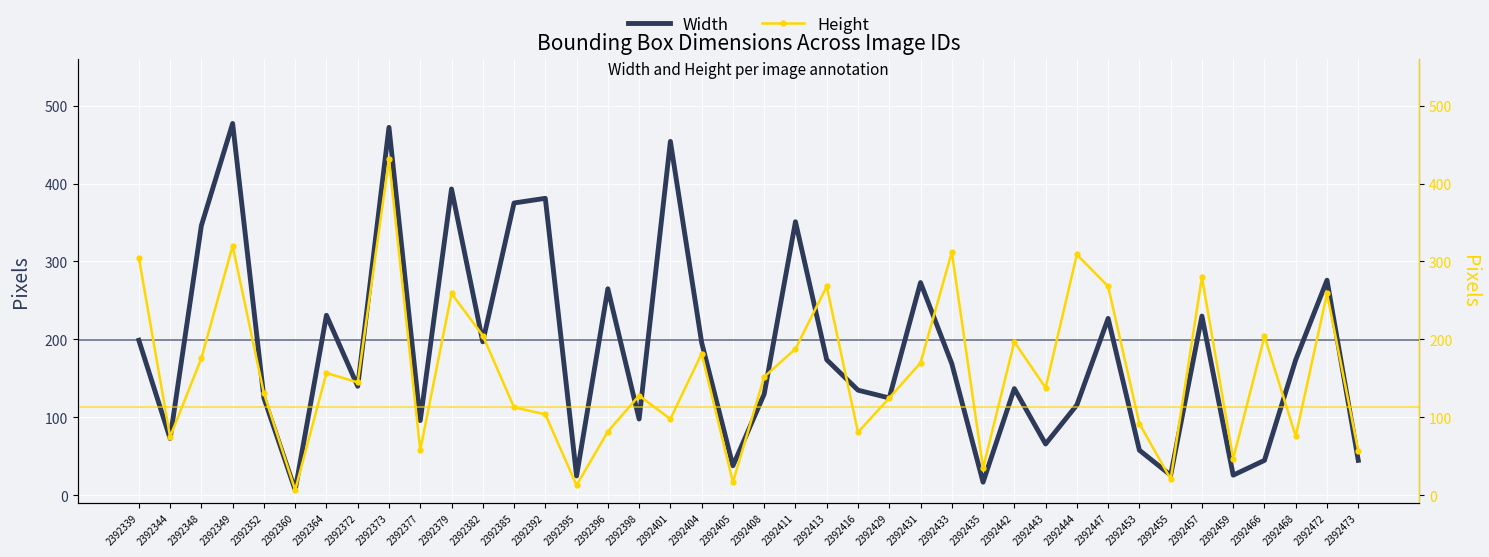

How many intersections are there between Height and Width?

17